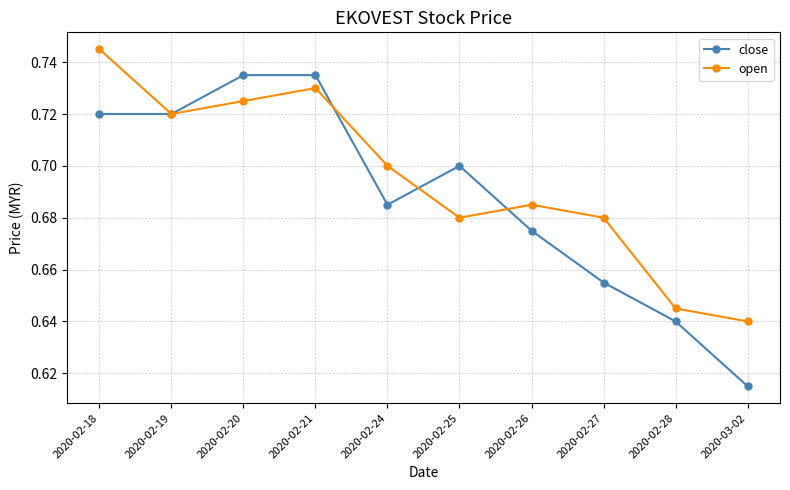

Rank the series by their maximum value, from lowest to highest.

close, open